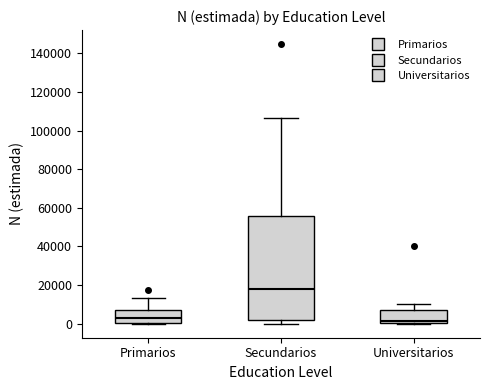

Where does the upper whisker of the box for Secundarios end on the y-axis? The values are not printed on the chart, so give them approximately, as read against the axis.

106000